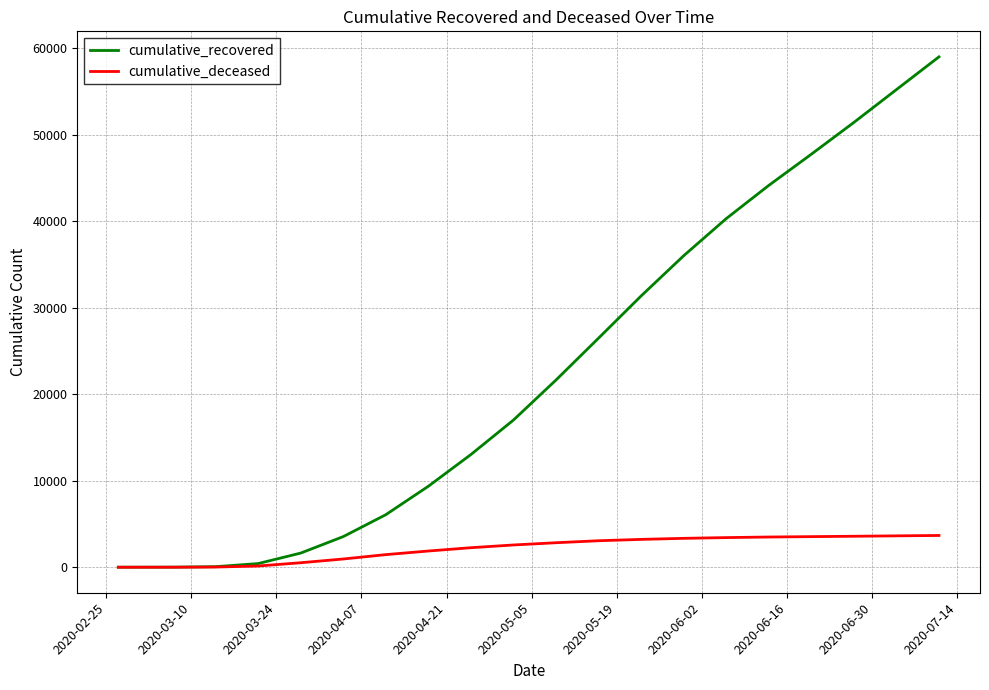

True or false: cumulative_recovered has more than 1 points higher than both neighbors.

False